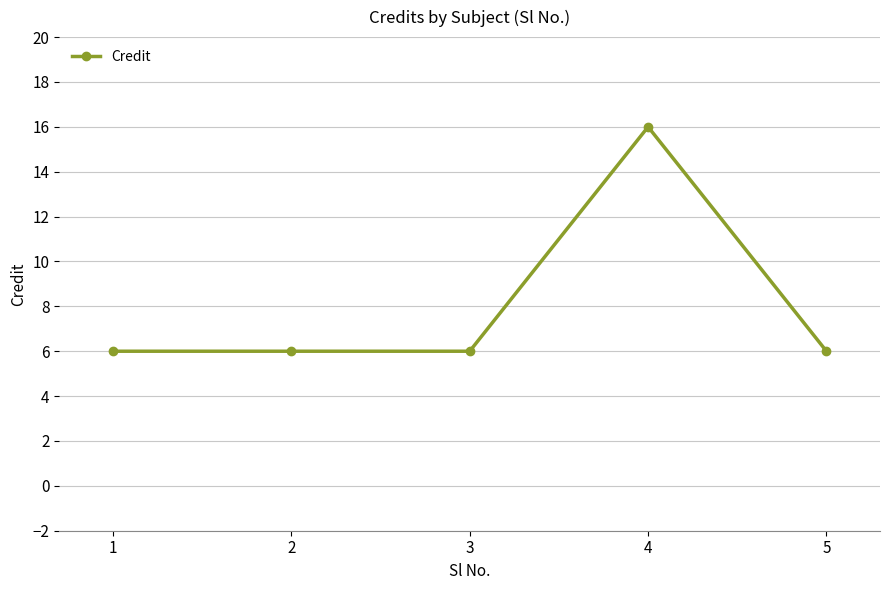

The value at 1 is 6. True or false?

True